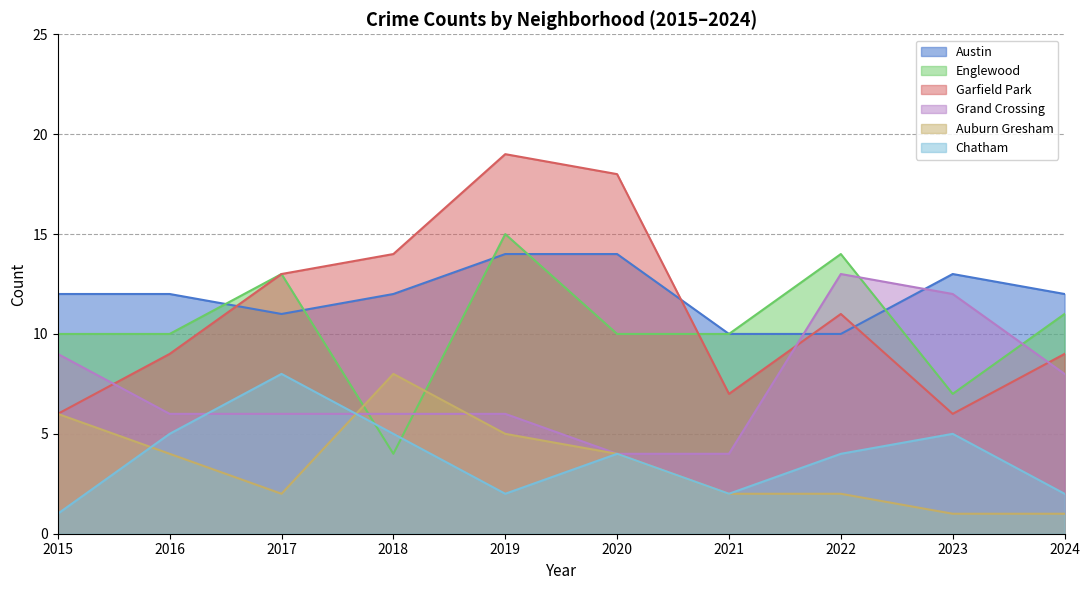

True or false: Auburn Gresham has a value of 1 at 2022.

False